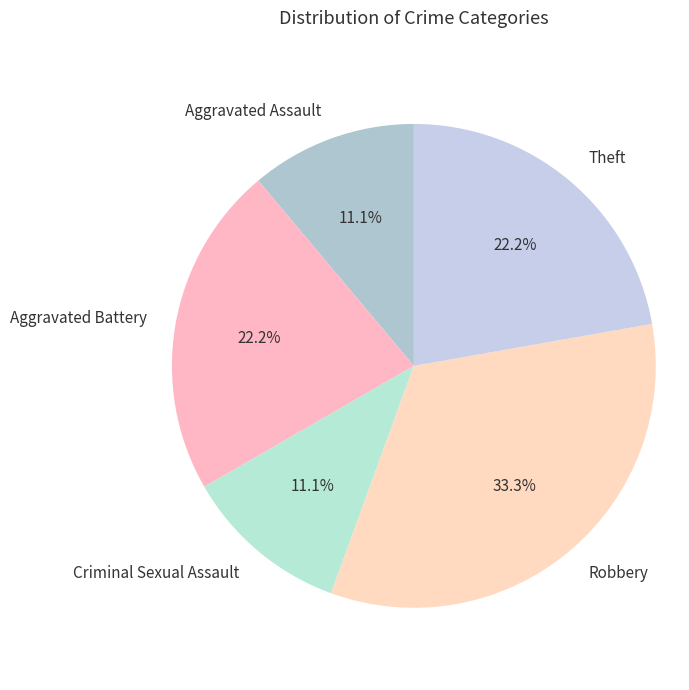

What is the ratio of the value at Aggravated Battery to the value at Aggravated Assault?

2.0